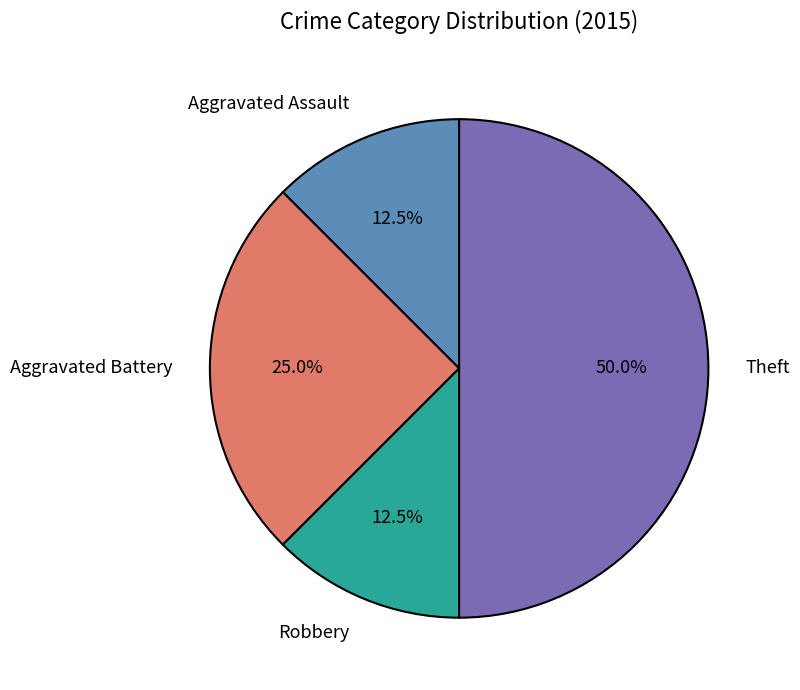

Is Aggravated Battery the majority of the pie?

No